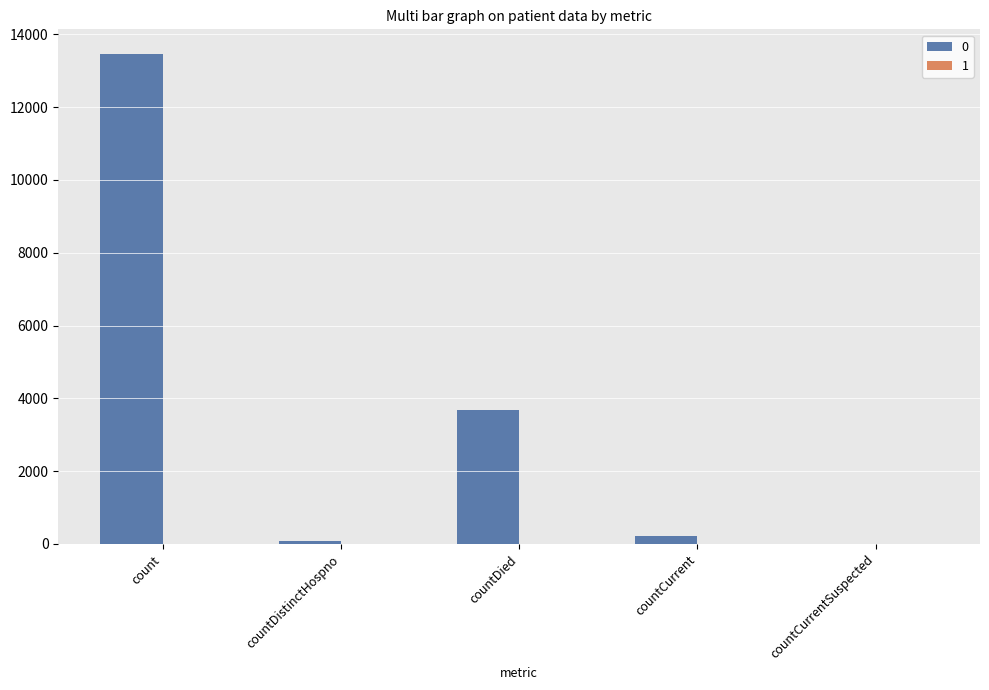

Reading left to right, what are all the values shown in this chart?

count=13464	countDistinctHospno=74	countDied=3694	countCurrent=209	countCurrentSuspected=0